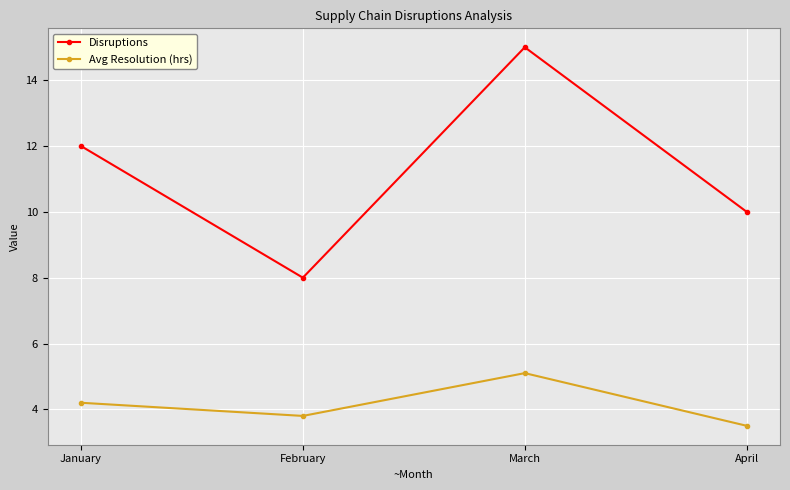

What is the sum of all Avg Resolution (hrs) values?

16.6